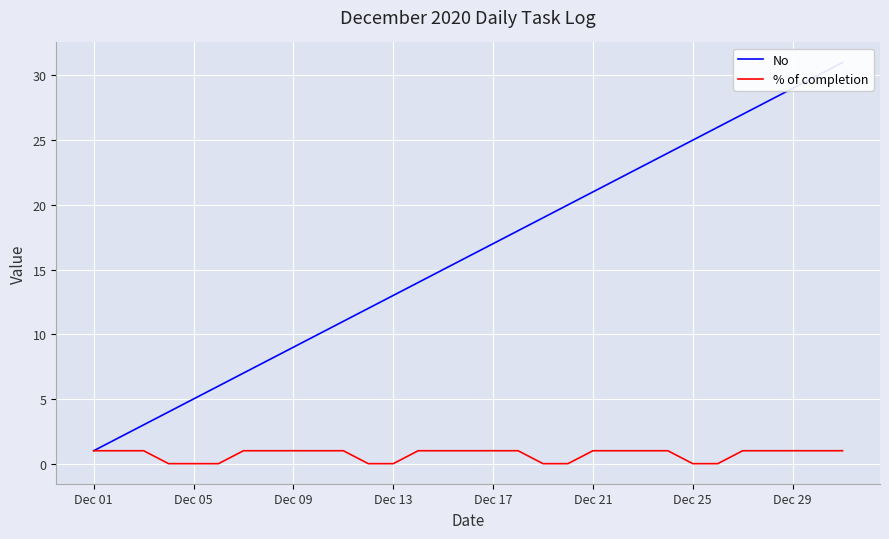

What are all the series names shown in the legend?

No, % of completion